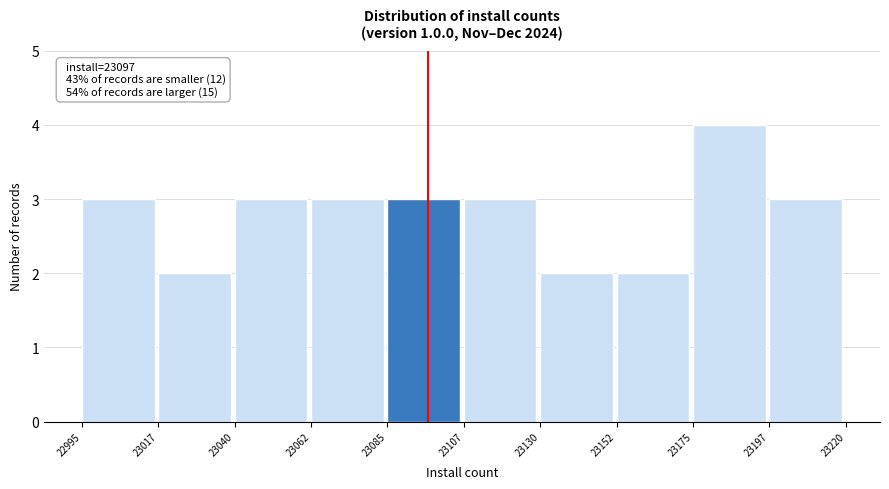

Over which range of the x-axis is the bar tallest?

23175 to 23197